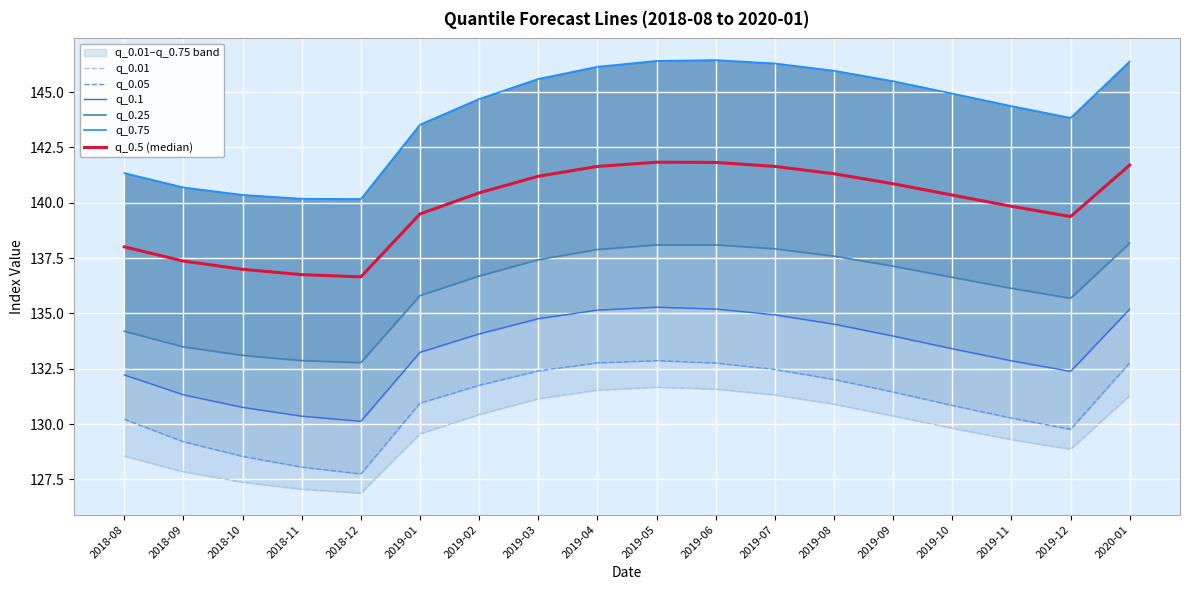

Reading left to right, transcribe all the data shown in this chart.

q_0.01: 128.6	127.8	127.4	127.1	126.9	129.6	130.4	131.1	131.5	131.7	131.6	131.3	130.9	130.4	129.8	129.3	128.9	131.3
q_0.05: 130.2	129.2	128.5	128.1	127.7	130.9	131.8	132.4	132.8	132.9	132.8	132.5	132.0	131.5	130.8	130.3	129.8	132.8
q_0.1: 132.2	131.3	130.8	130.4	130.1	133.2	134.1	134.8	135.2	135.3	135.2	134.9	134.5	134.0	133.4	132.9	132.4	135.2
q_0.25: 134.2	133.5	133.1	132.9	132.8	135.8	136.7	137.4	137.9	138.1	138.1	137.9	137.6	137.1	136.6	136.1	135.7	138.2
q_0.75: 141.3	140.7	140.4	140.2	140.2	143.5	144.7	145.6	146.1	146.4	146.4	146.3	146.0	145.5	144.9	144.4	143.8	146.4
q_0.5 (median): 138.0	137.4	137.0	136.8	136.7	139.5	140.4	141.2	141.6	141.8	141.8	141.6	141.3	140.9	140.3	139.8	139.4	141.7